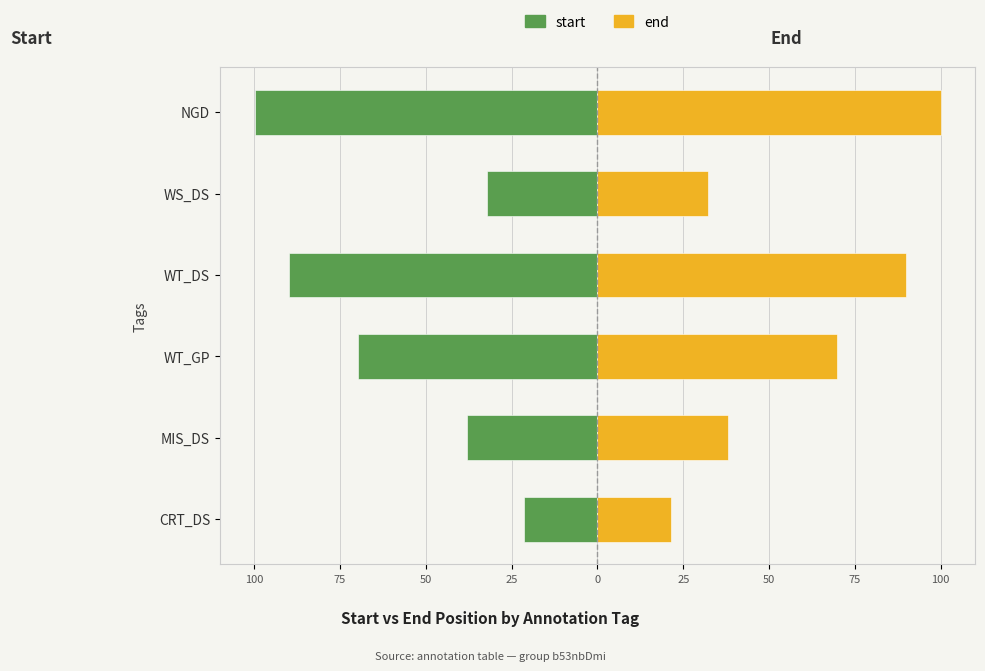

Is the value of start at WS_DS greater than the value of end at CRT_DS?

No